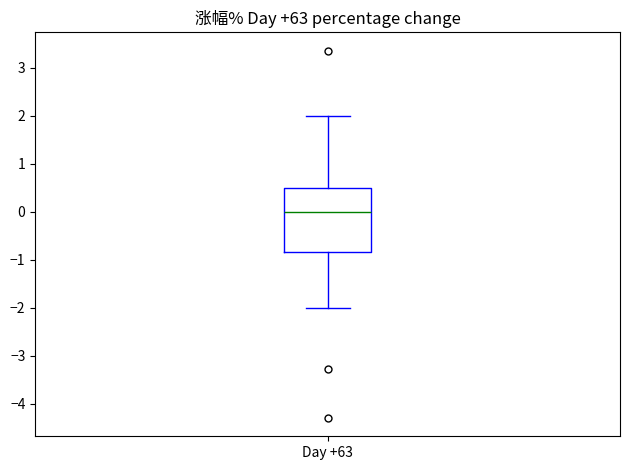

Read this box plot against the y-axis: the position of the median line, the range covered by the box, and the ends of both whiskers. The values are not printed on the chart, so give them approximately, as read against the axis.

median 0.0, box -0.8 to 0.5, whiskers -2.0 to 2.0